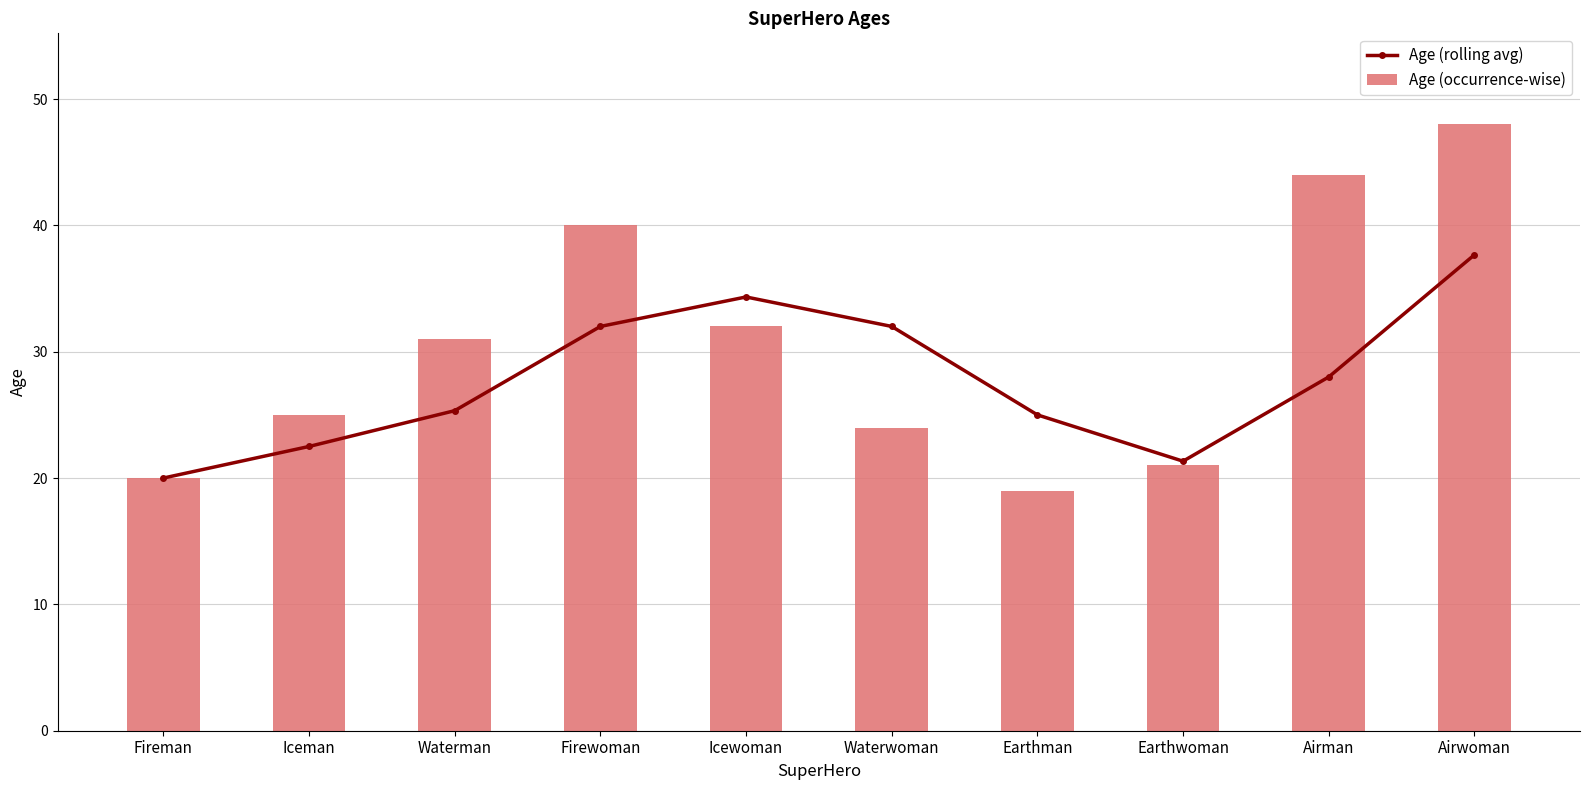

Is the value of Age (rolling avg) at Firewoman greater than the value of Age (occurrence-wise) at Airwoman?

No